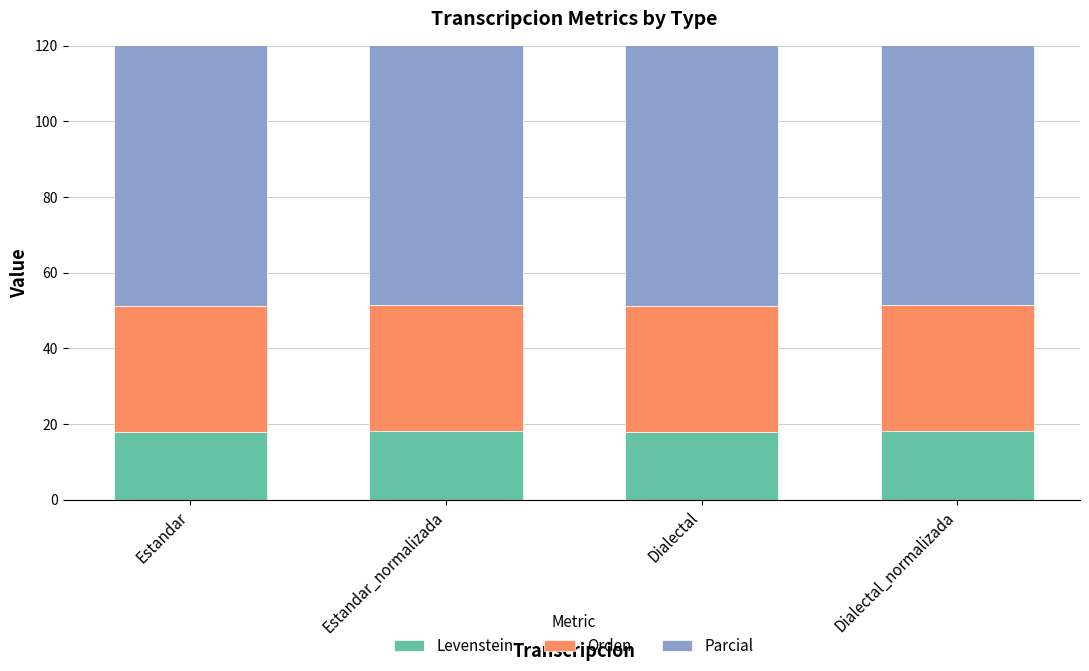

At which category is the sum across all series the highest?

Estandar_normalizada